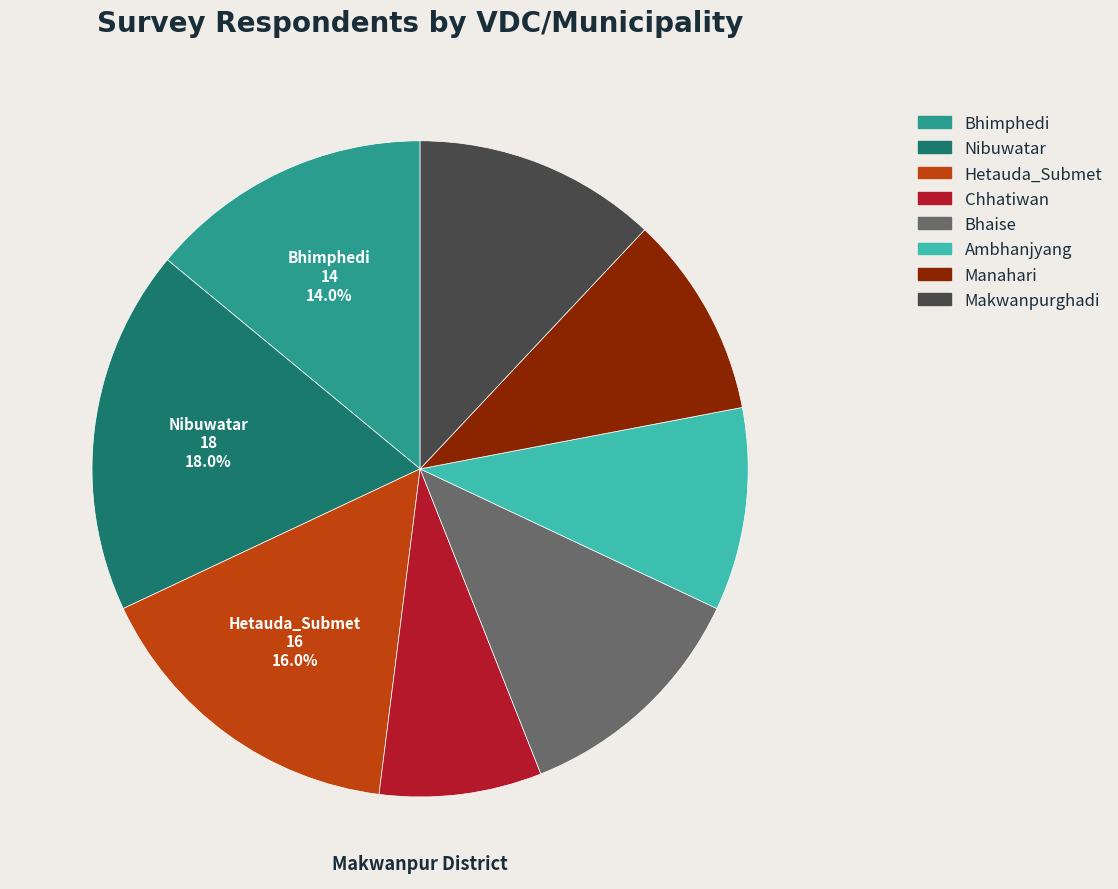

Combined, do Bhimphedi and Chhatiwan account for over 50%?

No